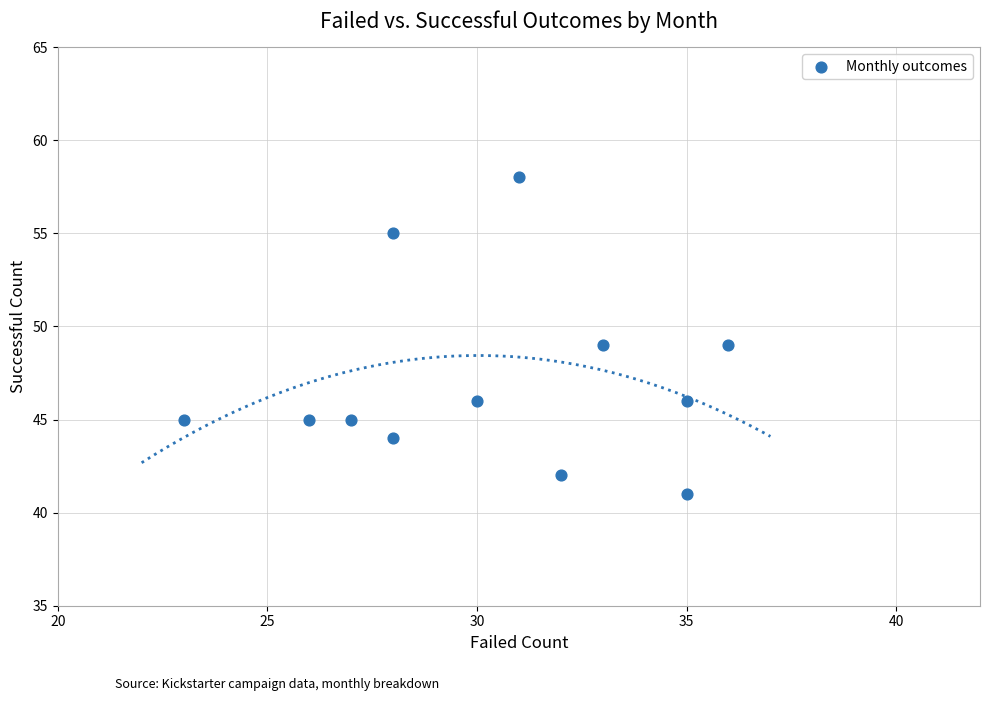

What is the average X value?

30